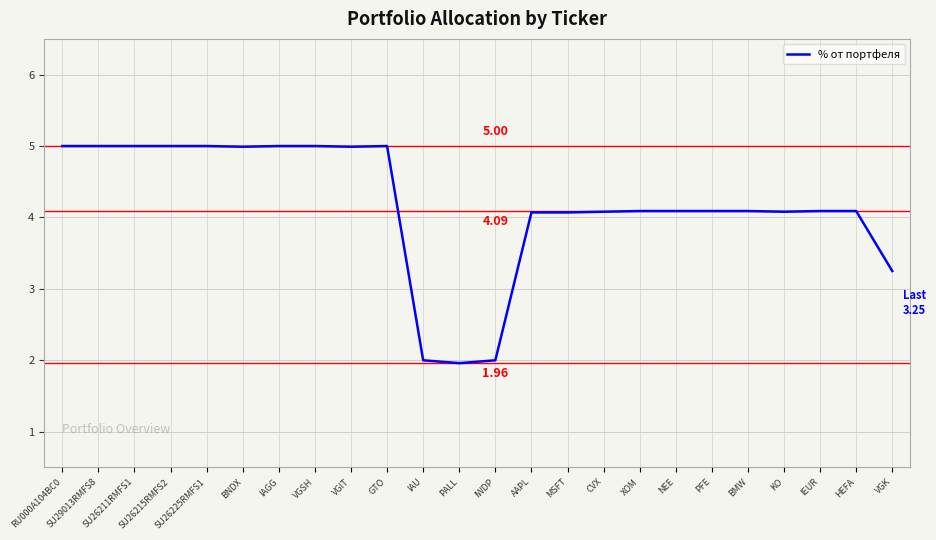

What is the ratio of the value at PFE to the value at IEUR?

1.0